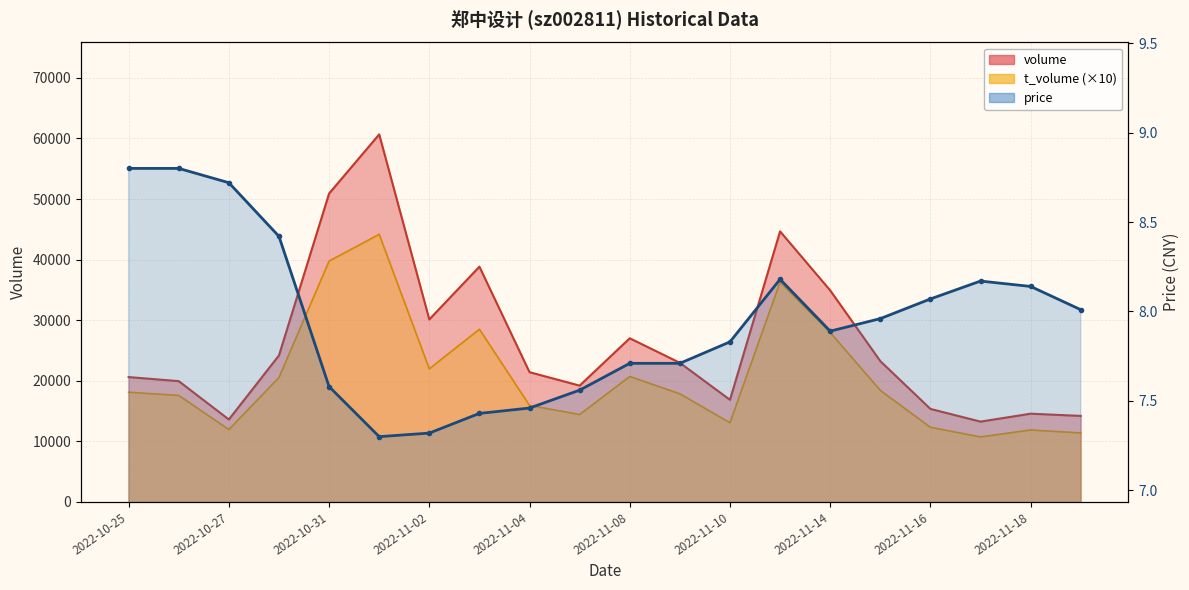

True or false: volume has more than 0 points higher than both neighbors.

True